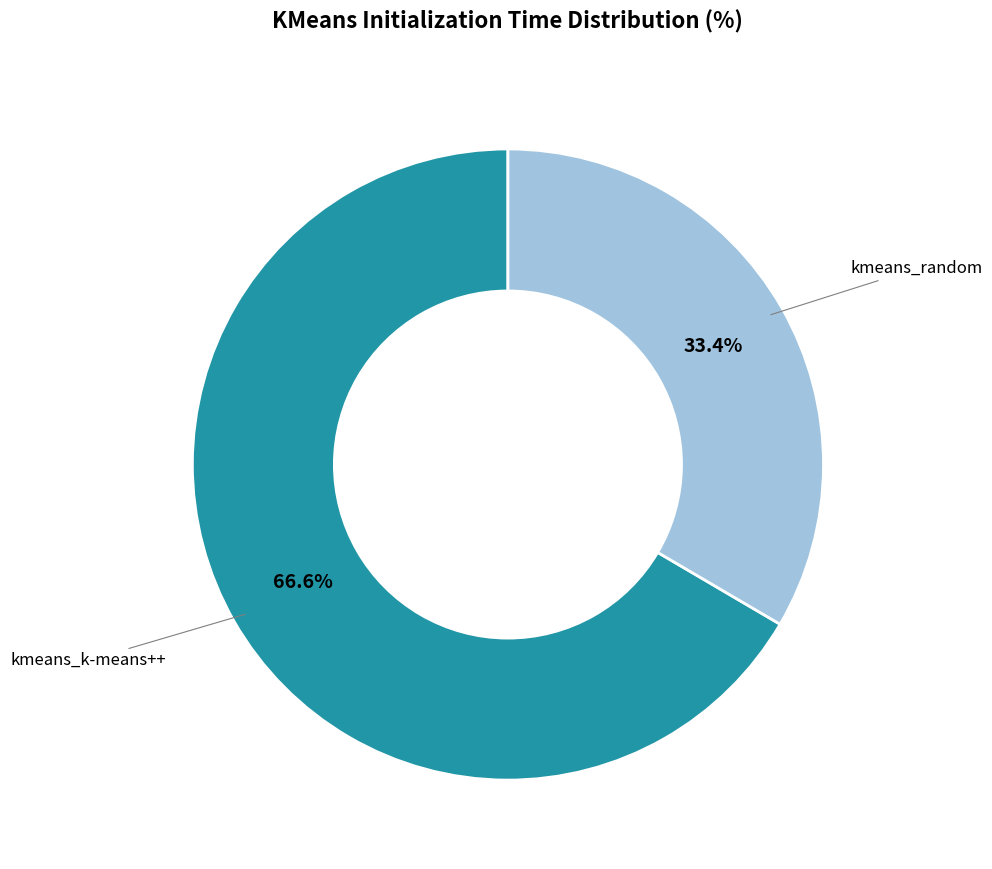

Is there a majority slice in this chart?

Yes